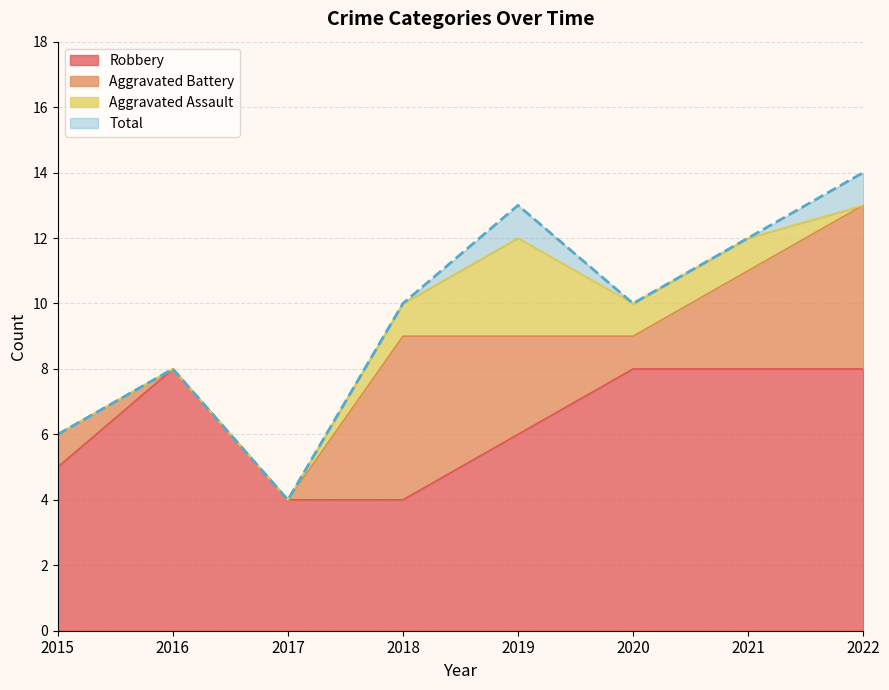

Where is Robbery nearest to the value 6?

2019